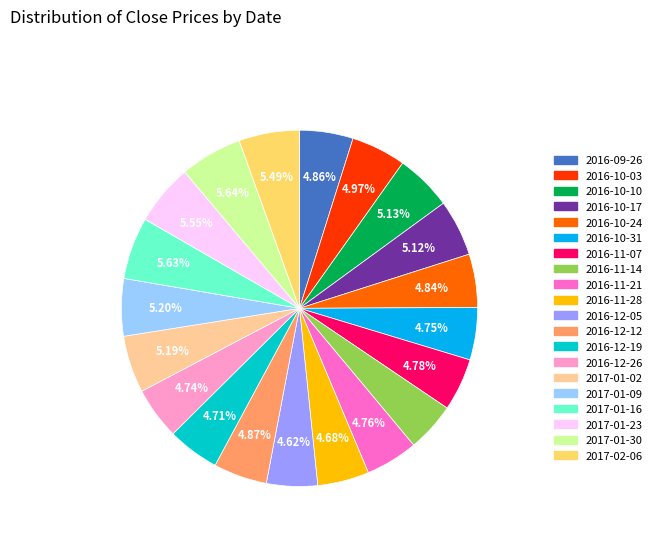

How much of the chart is everything except 2017-01-02?

94.8%